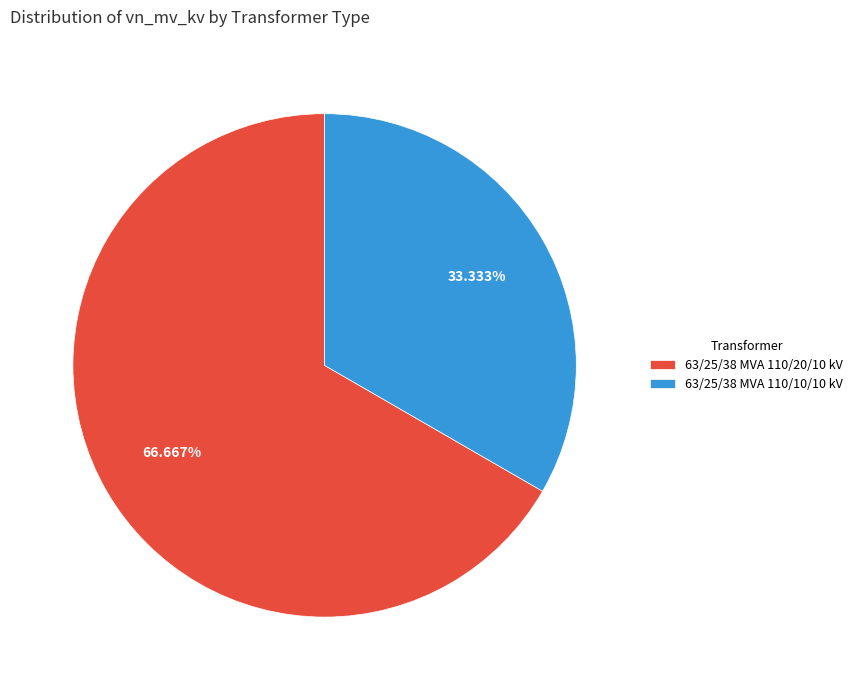

Which has a higher value, 63/25/38 MVA 110/10/10 kV or 63/25/38 MVA 110/20/10 kV?

63/25/38 MVA 110/20/10 kV